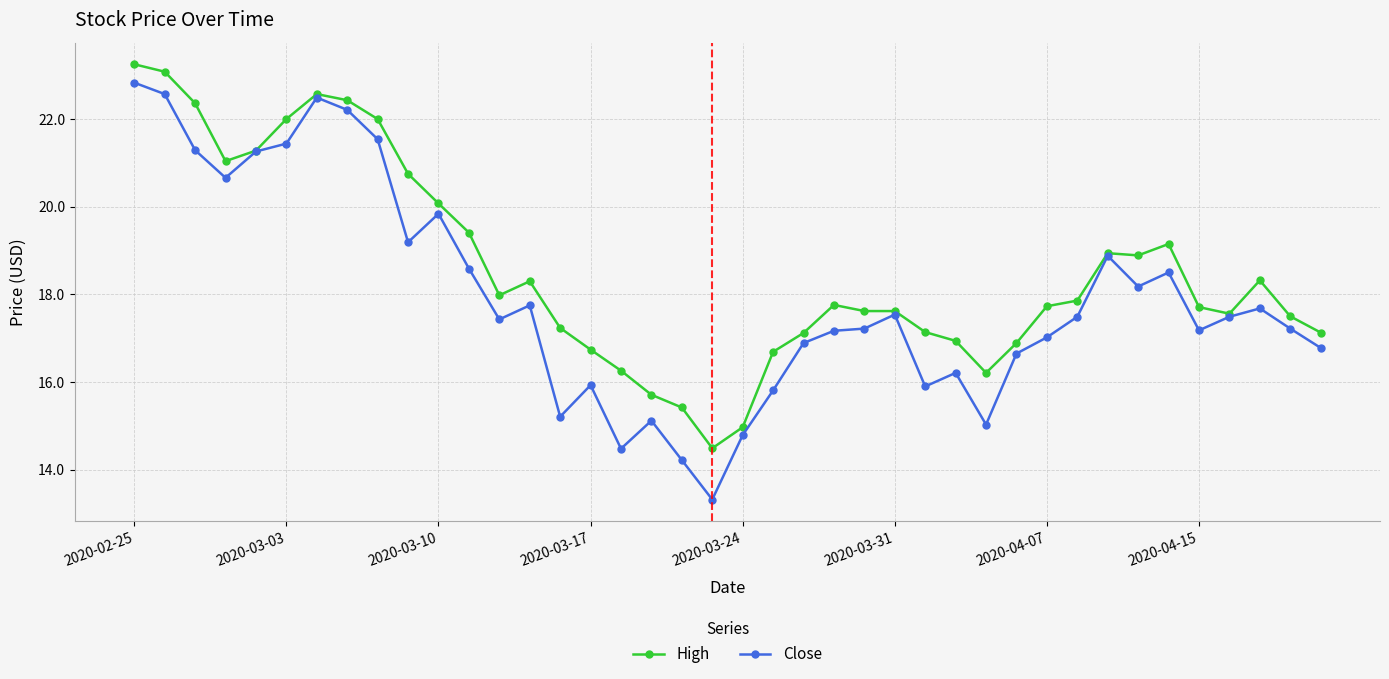

What is the highest value of the Close series?

22.8